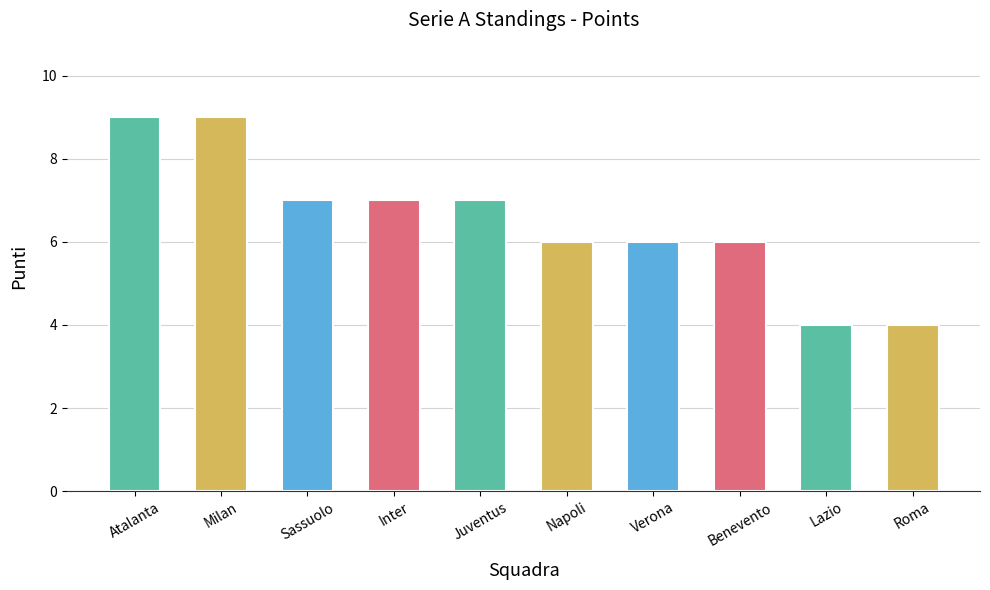

What is the label of the 6th bar from the left?

Napoli